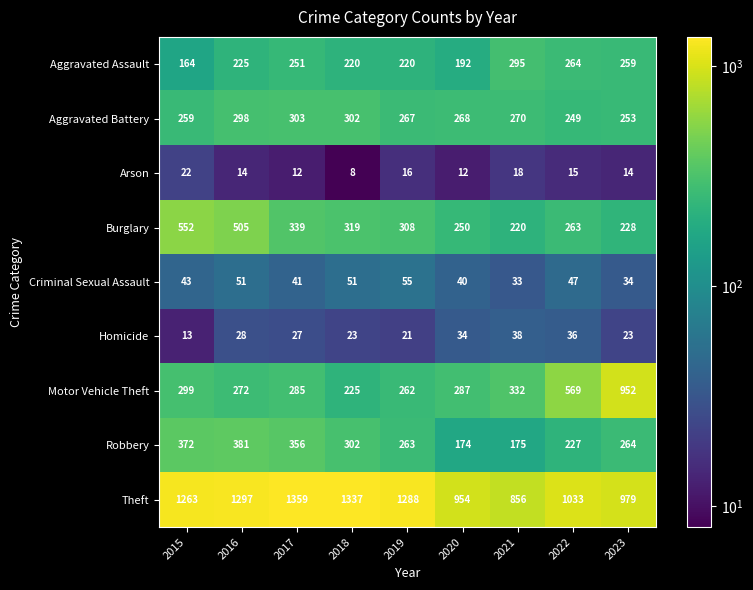

Which series has the largest range (max minus min)?

Motor Vehicle Theft